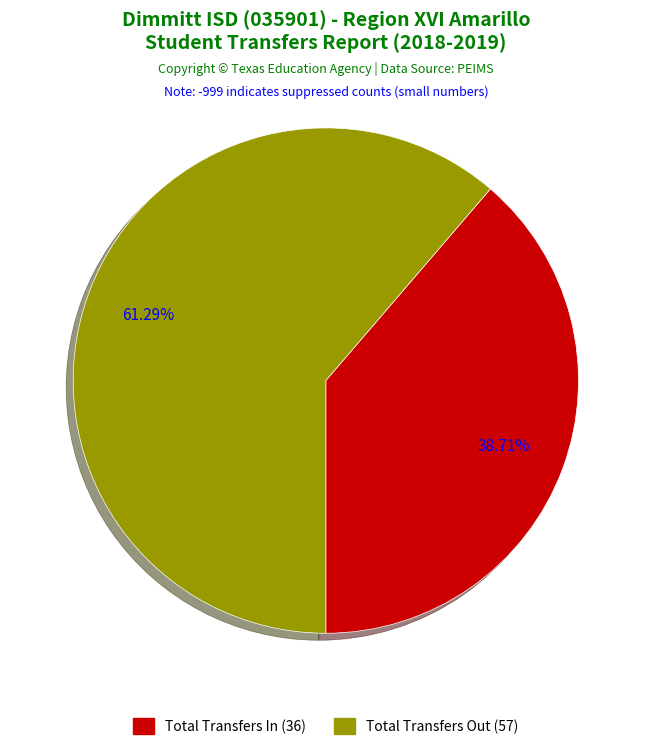

To the nearest percent, what portion does Total Transfers Out represent?

61%